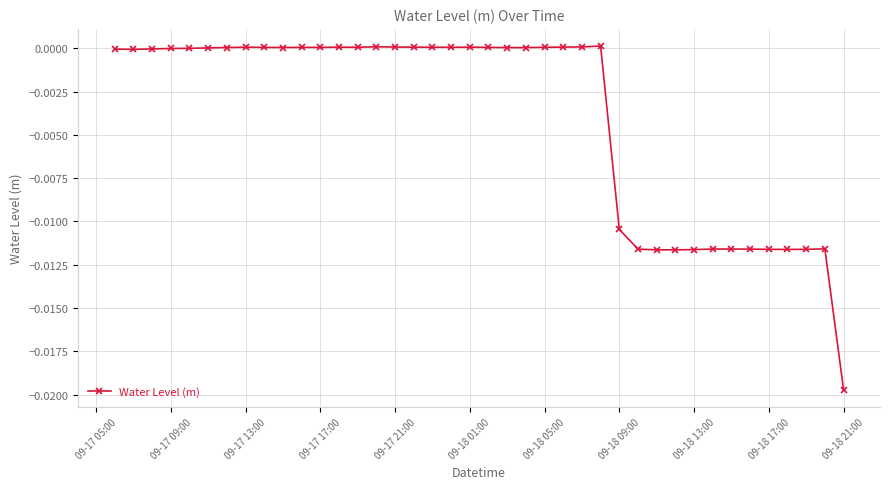

Does the chart have visible grid lines?

Yes